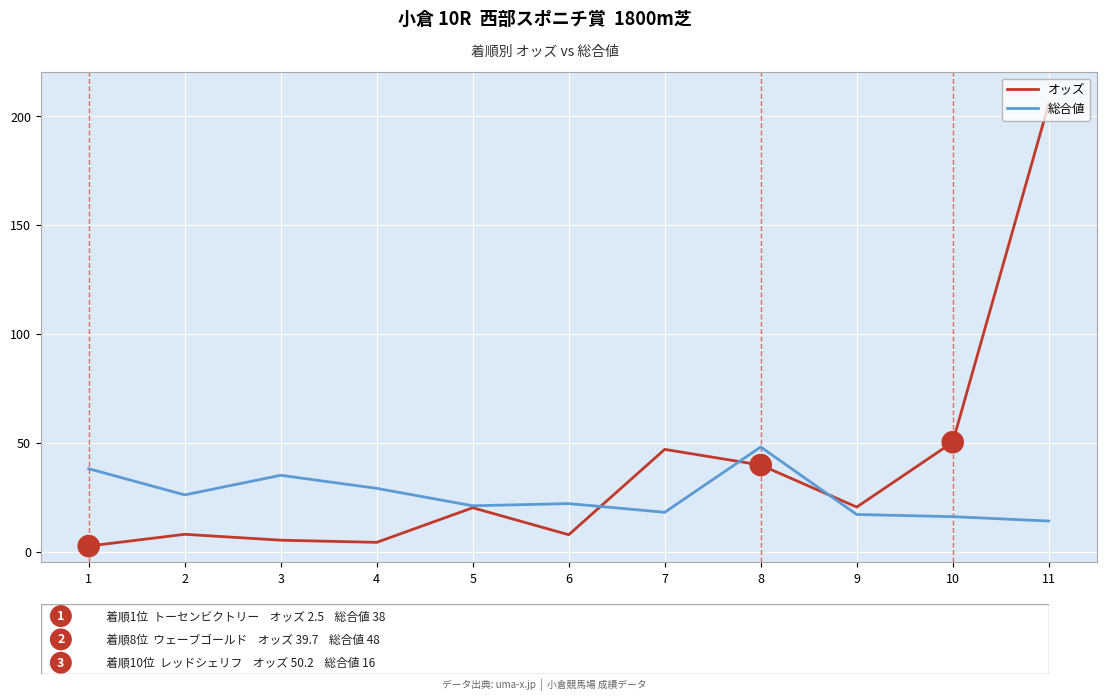

Is the value of オッズ at 5 greater than the value of 総合値 at 8?

No